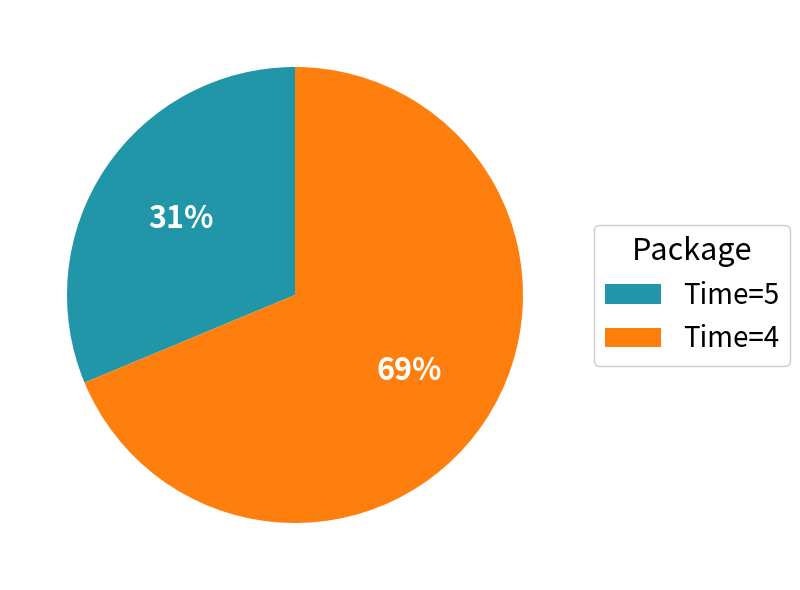

To the nearest percent, what is the combined percentage of Time=5 and Time=4?

100%